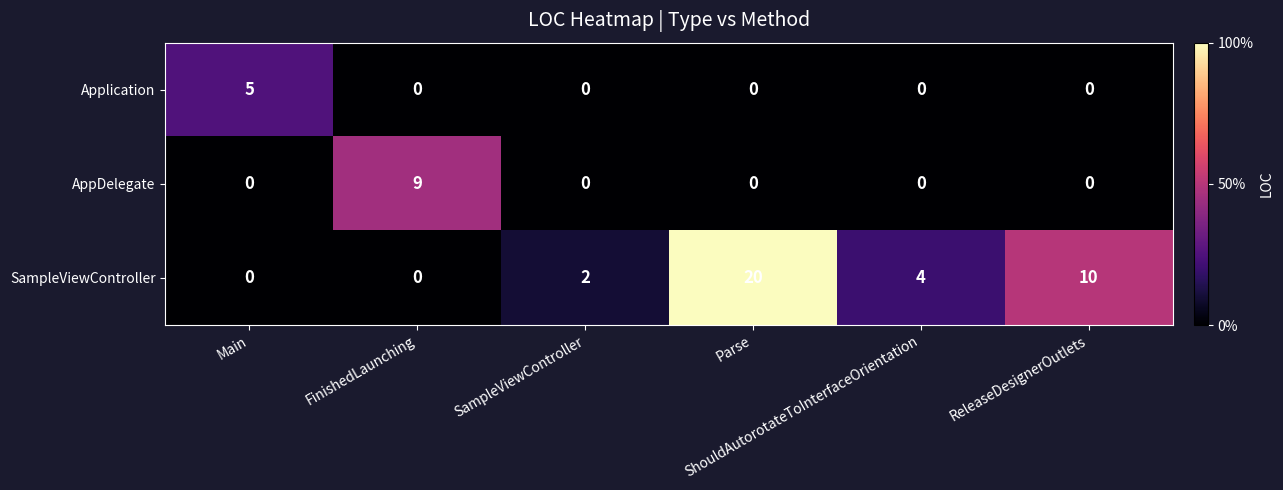

What is the sum of all AppDelegate values?

9